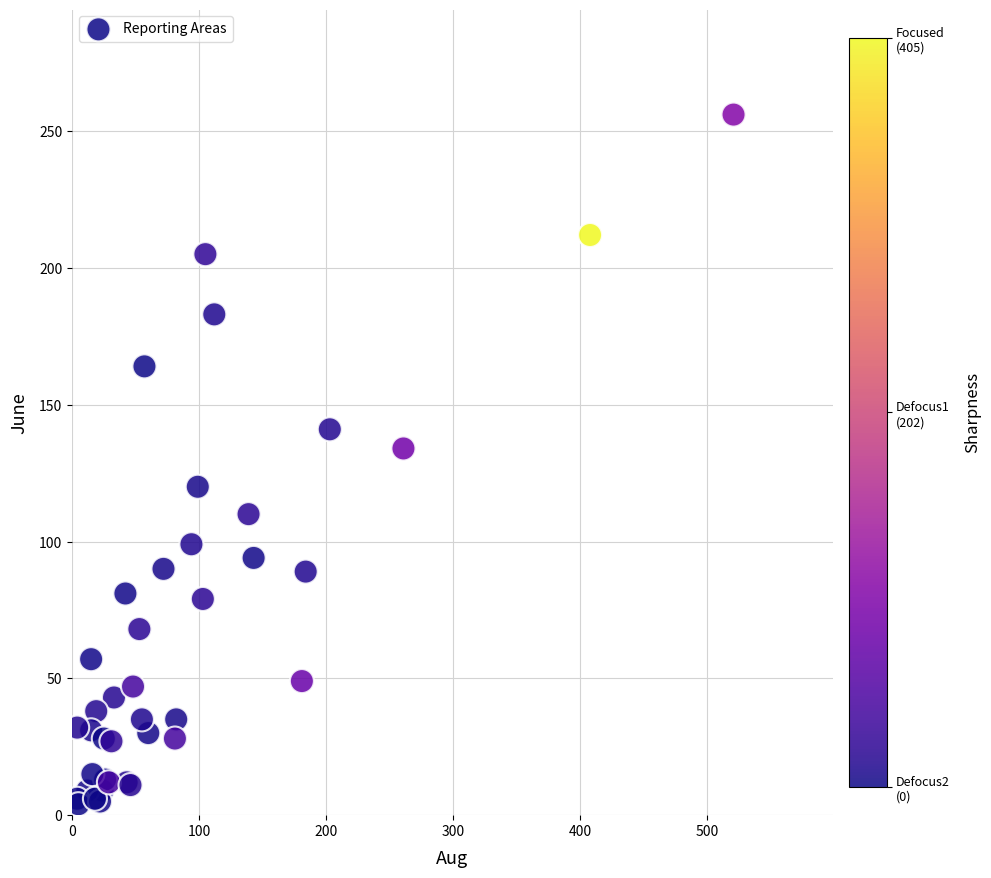

What Y value in the scatter plot is closest to 130?

134